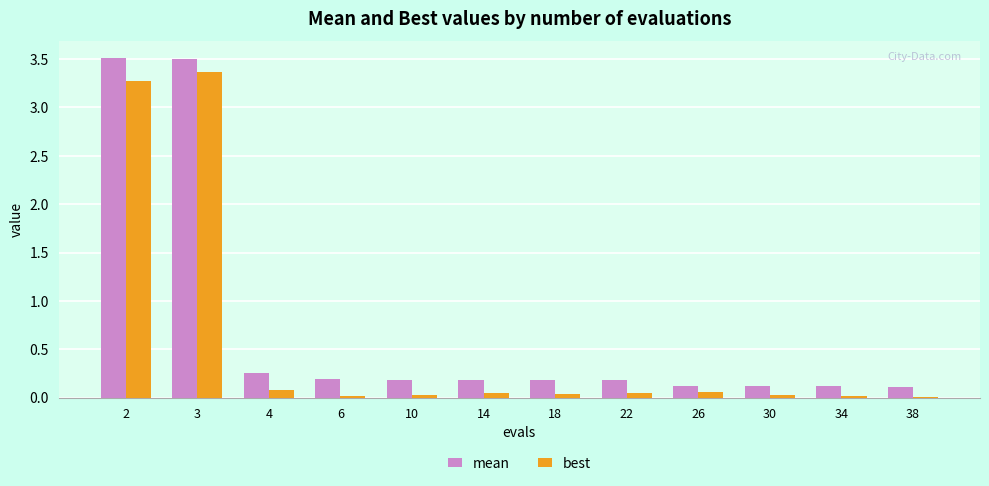

Count the number of categories in the chart.

12